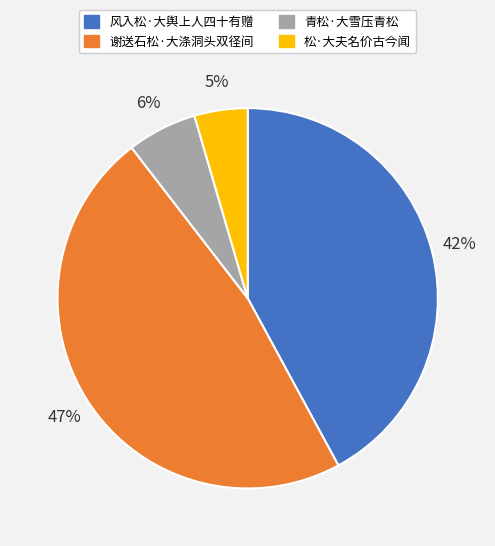

To the nearest percent, what portion does 青松·大雪压青松 represent?

6%